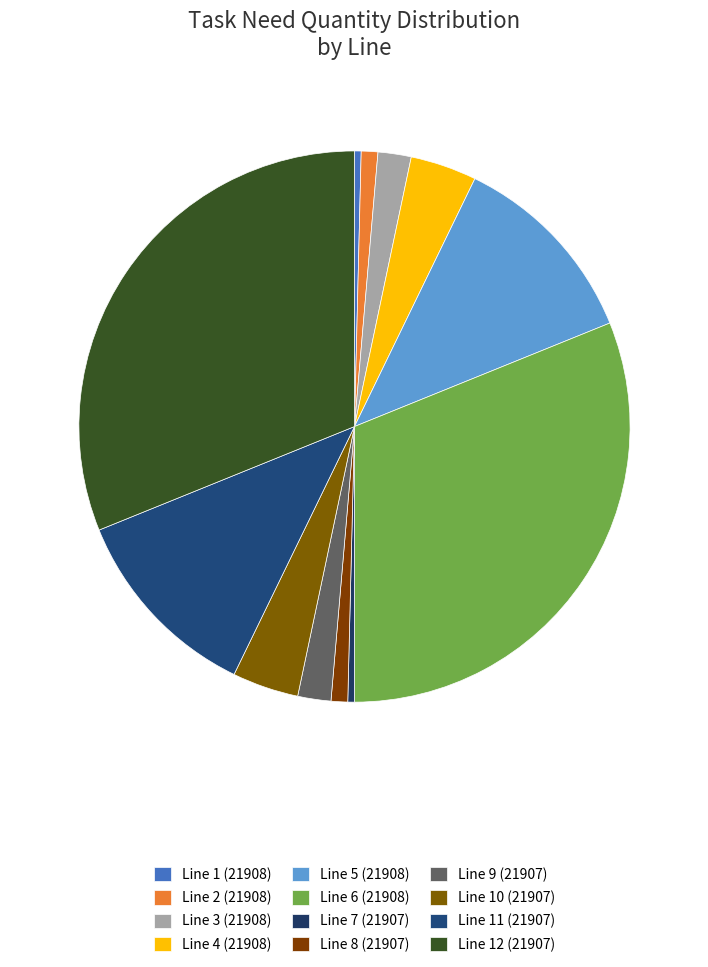

Count the number of slices in the pie.

12